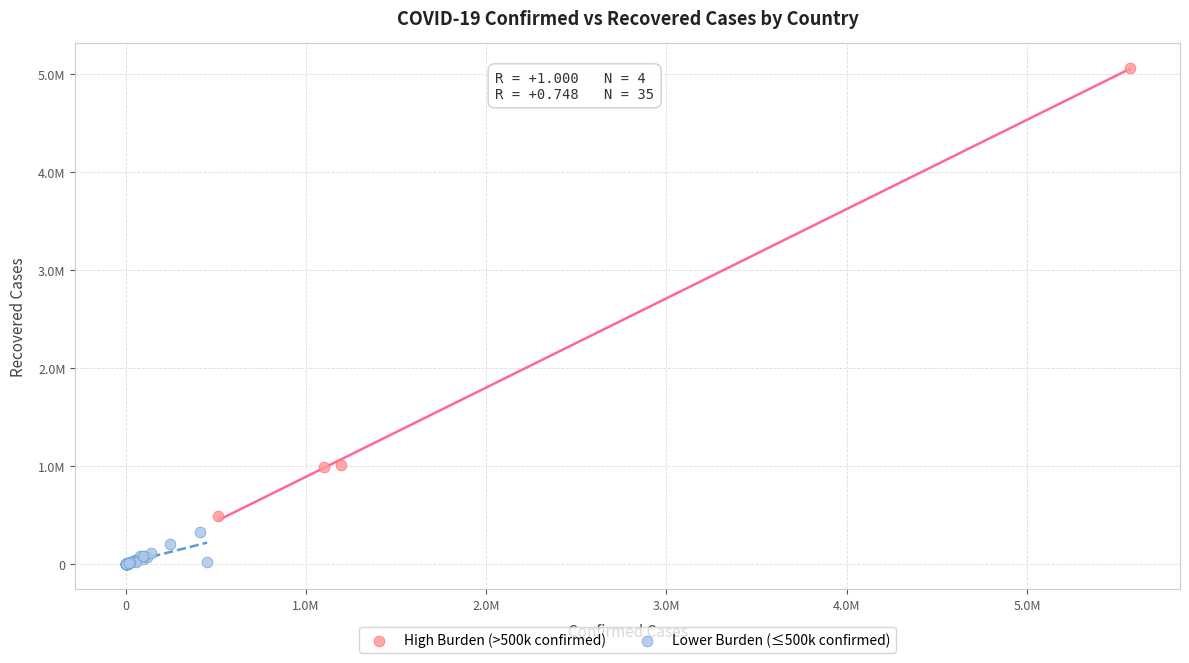

Which series contains the lowest Y value?

Lower Burden (≤500k confirmed)